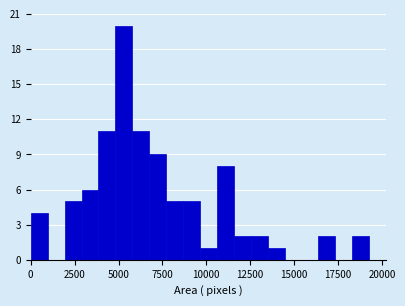

Read against the x-axis, roughly where is the centre of the tallest bar?

5500